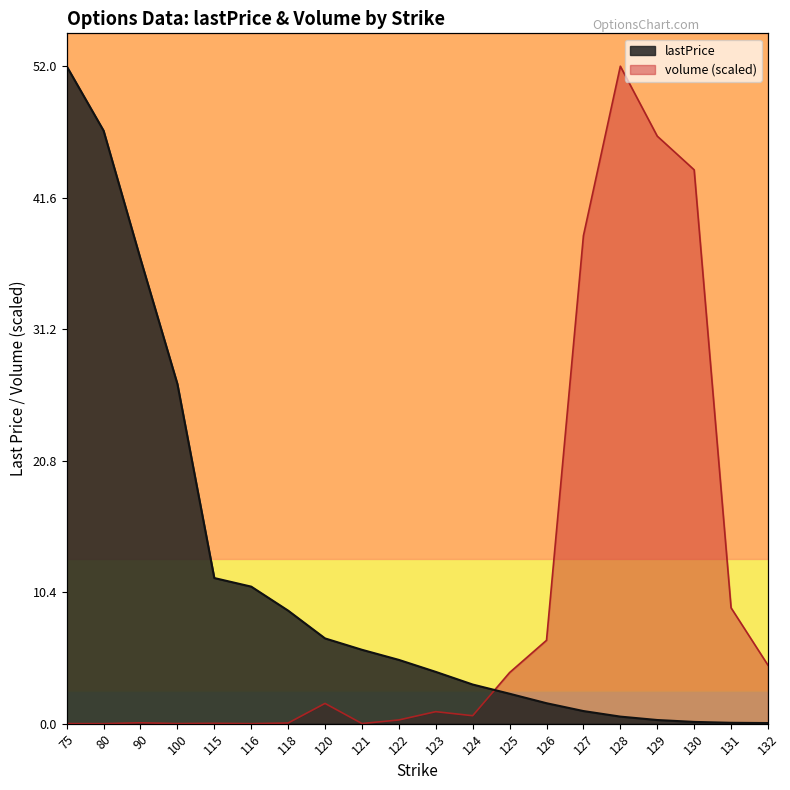

Where do volume and lastPrice first cross each other?

124 and 125